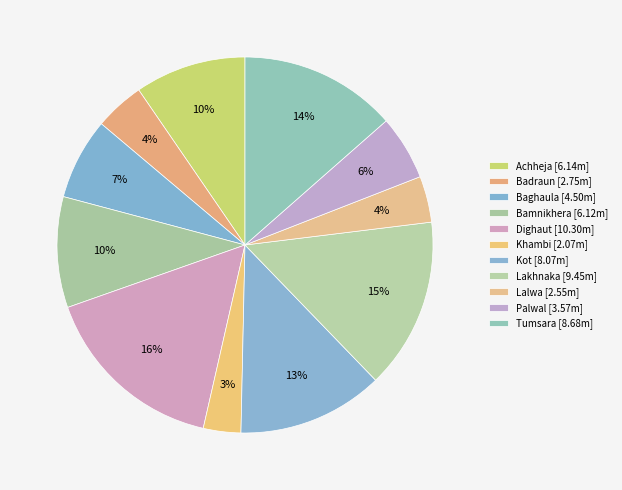

True or false: Bamnikhera accounts for 1% of the total.

False